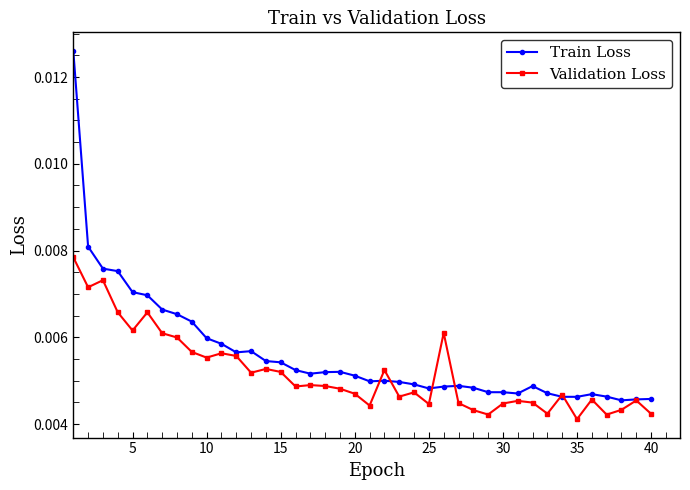

Rank the series by their average value, from lowest to highest.

Validation Loss, Train Loss